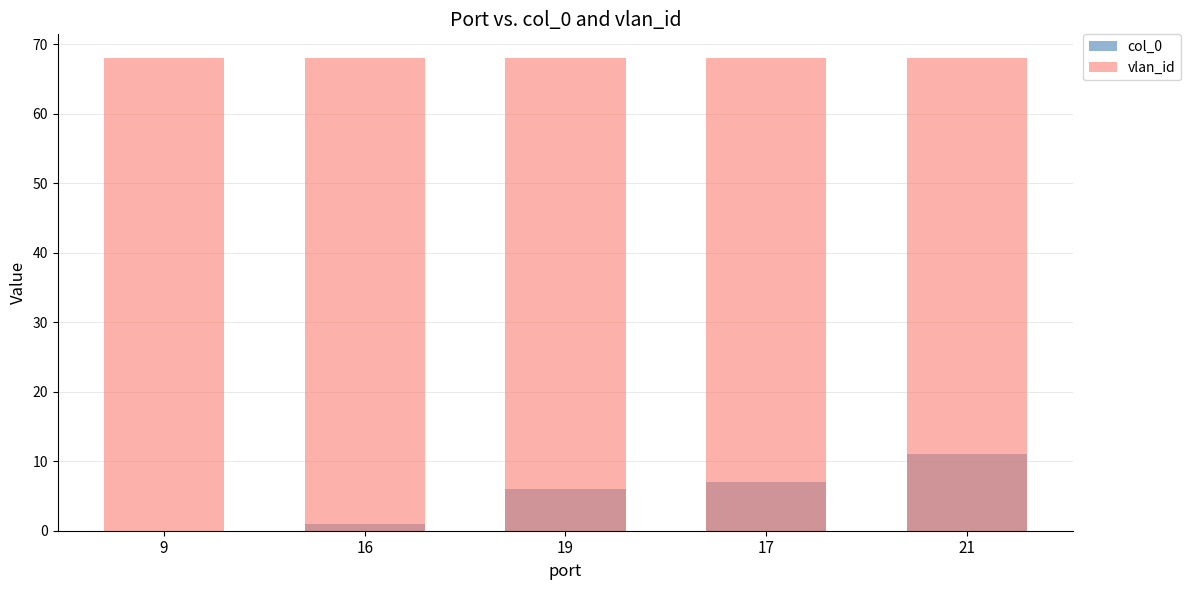

What is the greatest value displayed?

68